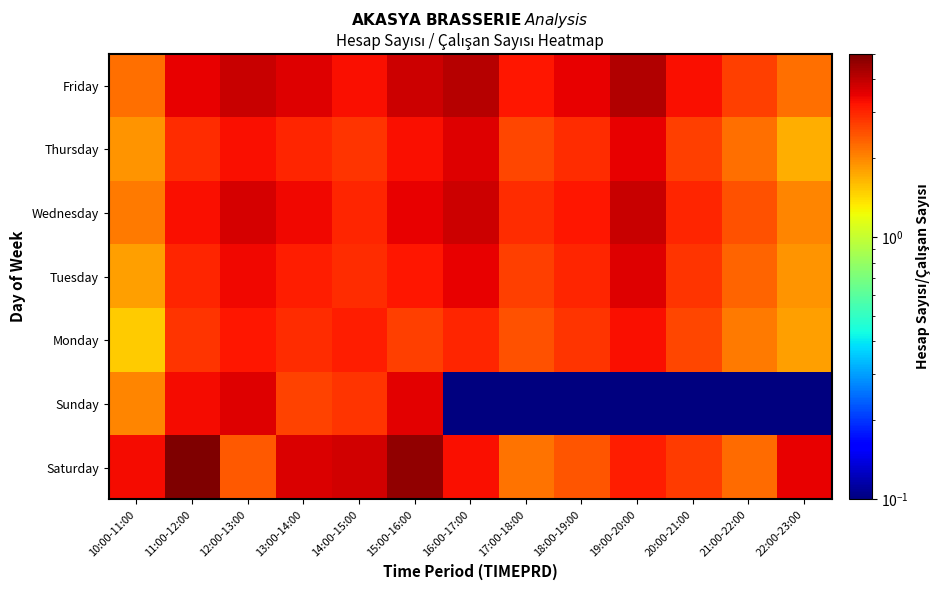

Rank the series by their maximum value, from highest to lowest.

Saturday, Friday, Wednesday, Sunday, Tuesday, Thursday, Monday